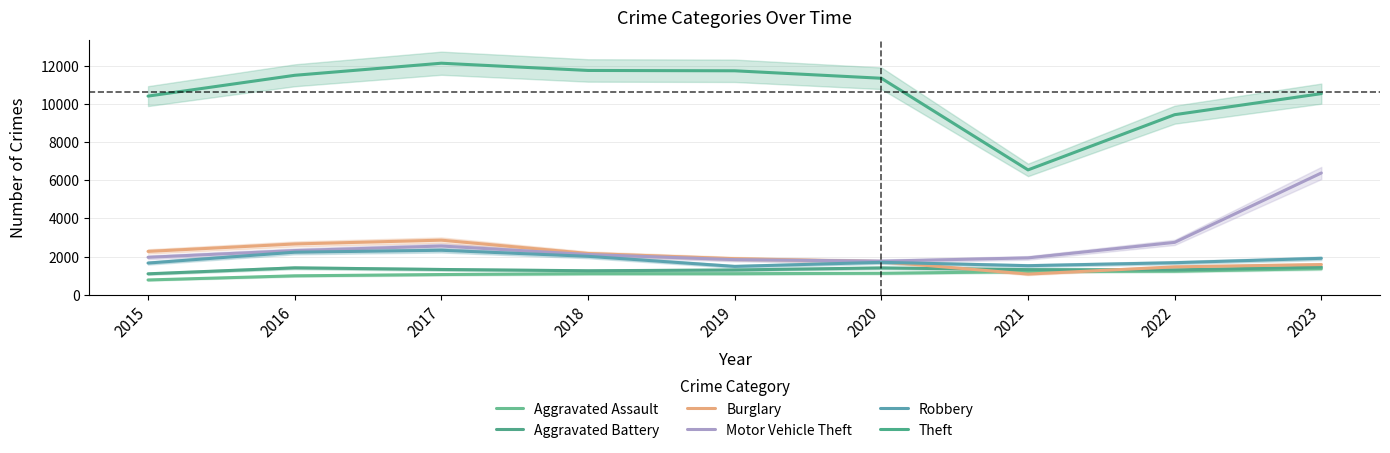

How many interior local valleys does the Theft series have?

1